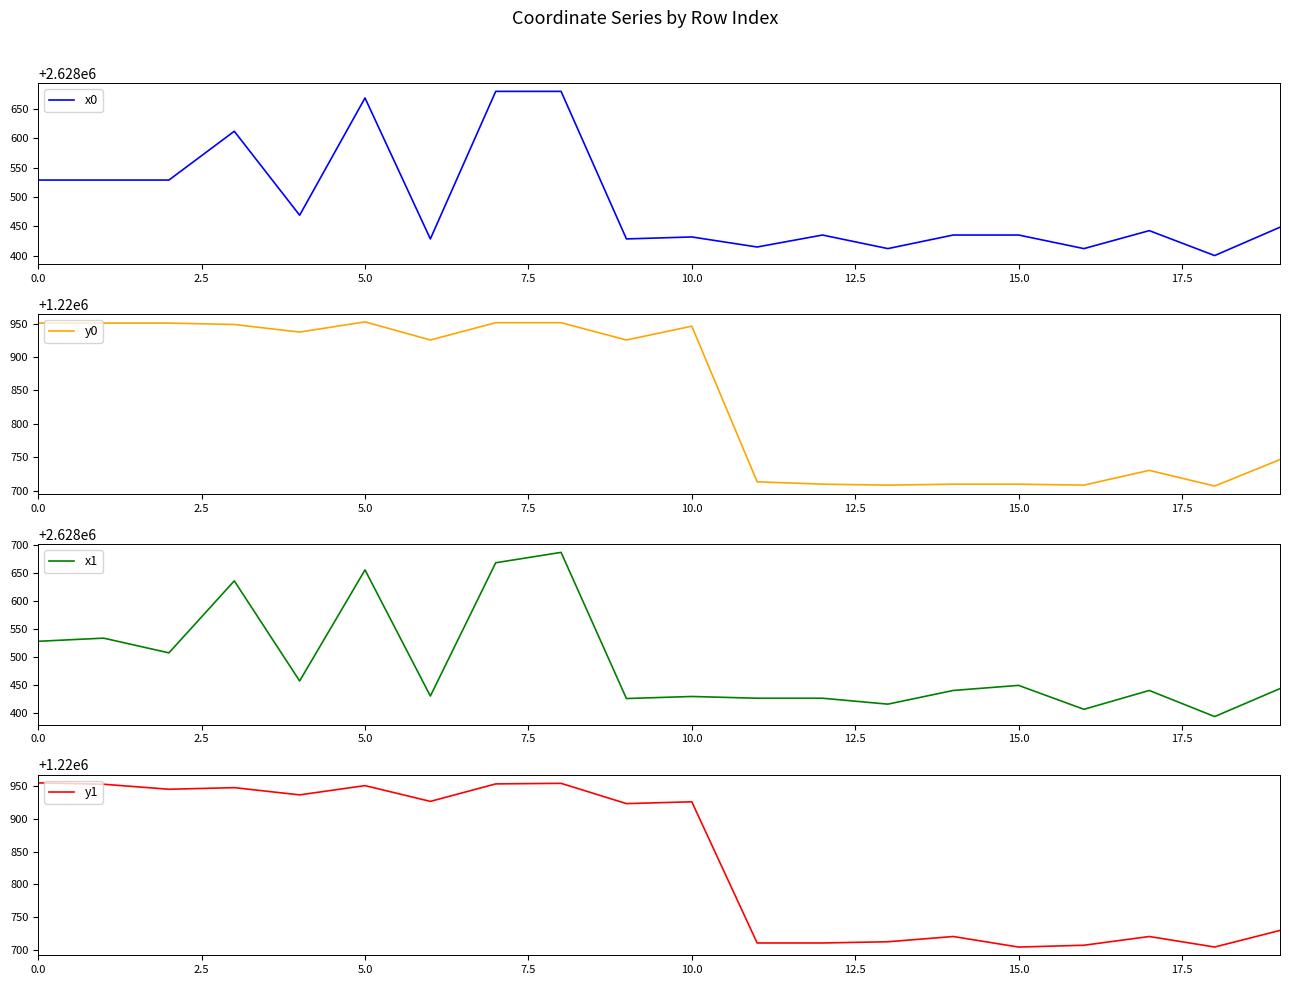

What is the greatest value displayed?

2628687.0